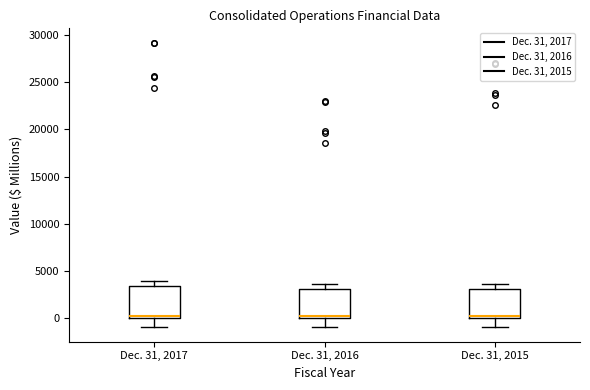

Reading left to right, transcribe this box plot: for each box, give where its median line is, the range the box spans, and where its two whiskers end, as read against the y-axis. The values are not printed on the chart, so give them approximately, as read against the axis.

Dec. 31, 2017: median 0 (just above the box's lower edge), box 0 to 3500, whiskers -1000 to 4000
Dec. 31, 2016: median 0 (just above the box's lower edge), box 0 to 3000, whiskers -1000 to 3500
Dec. 31, 2015: median 0 (just above the box's lower edge), box 0 to 3000, whiskers -1000 to 3500